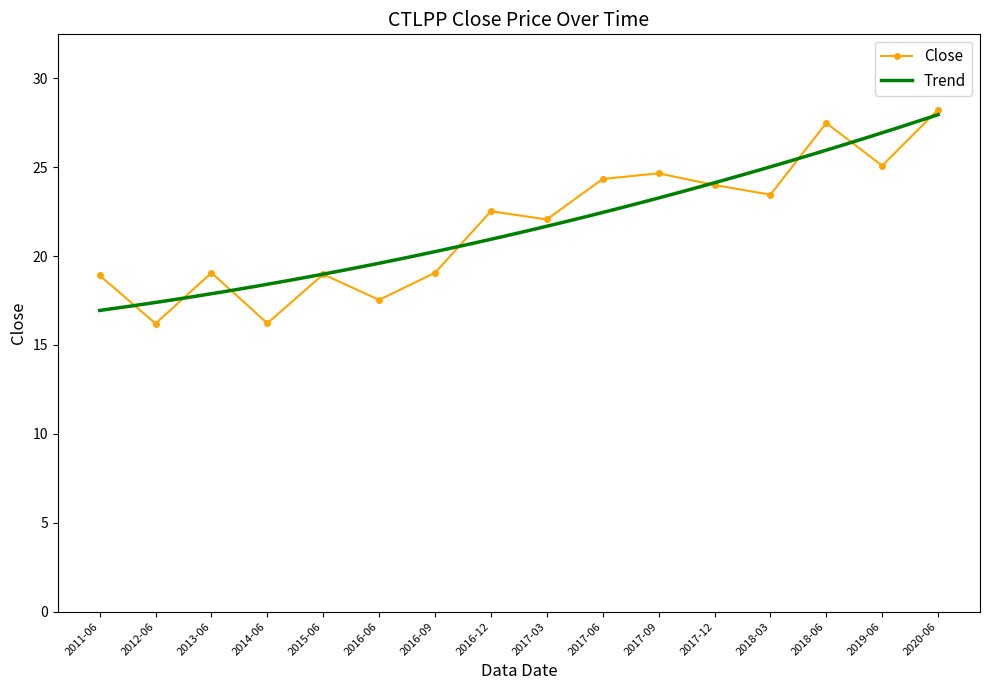

The value at 2013-06 is 32.6. True or false?

False